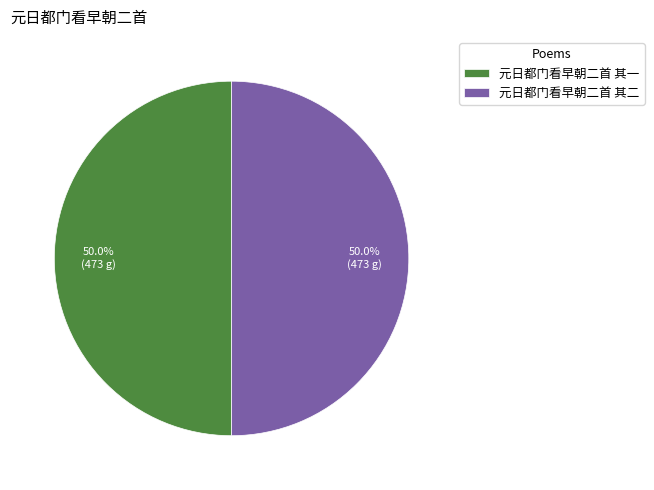

Combined, do 元日都门看早朝二首 其二 and 元日都门看早朝二首 其一 account for over 50%?

Yes